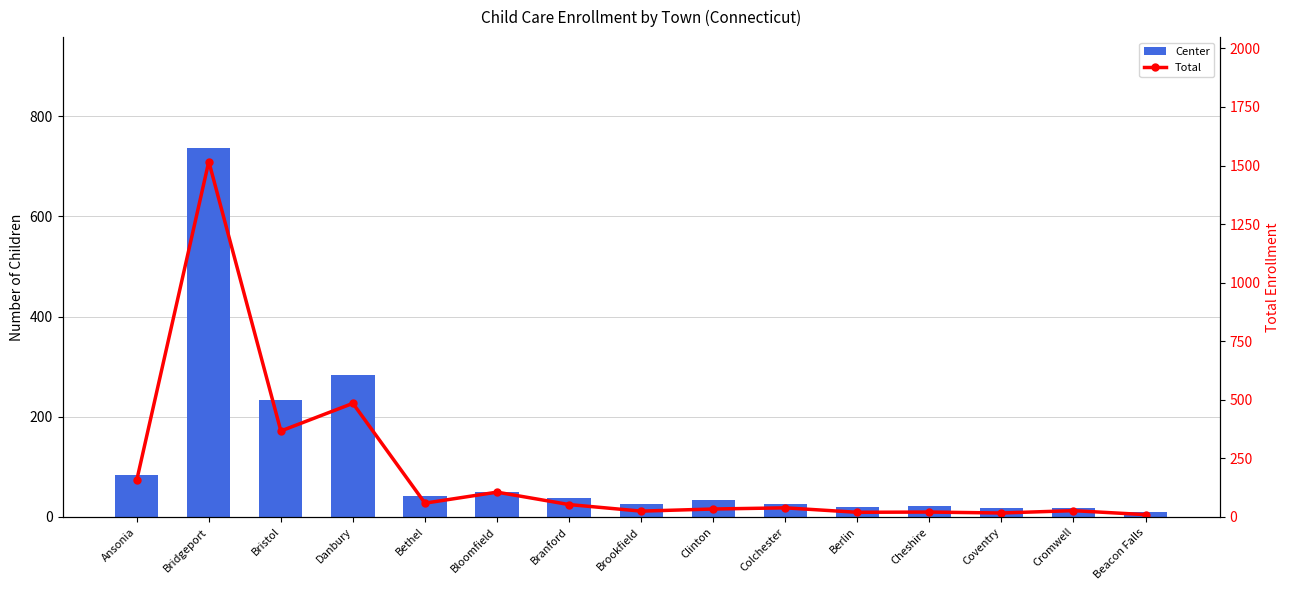

How many values in the Center series exceed 34?

7